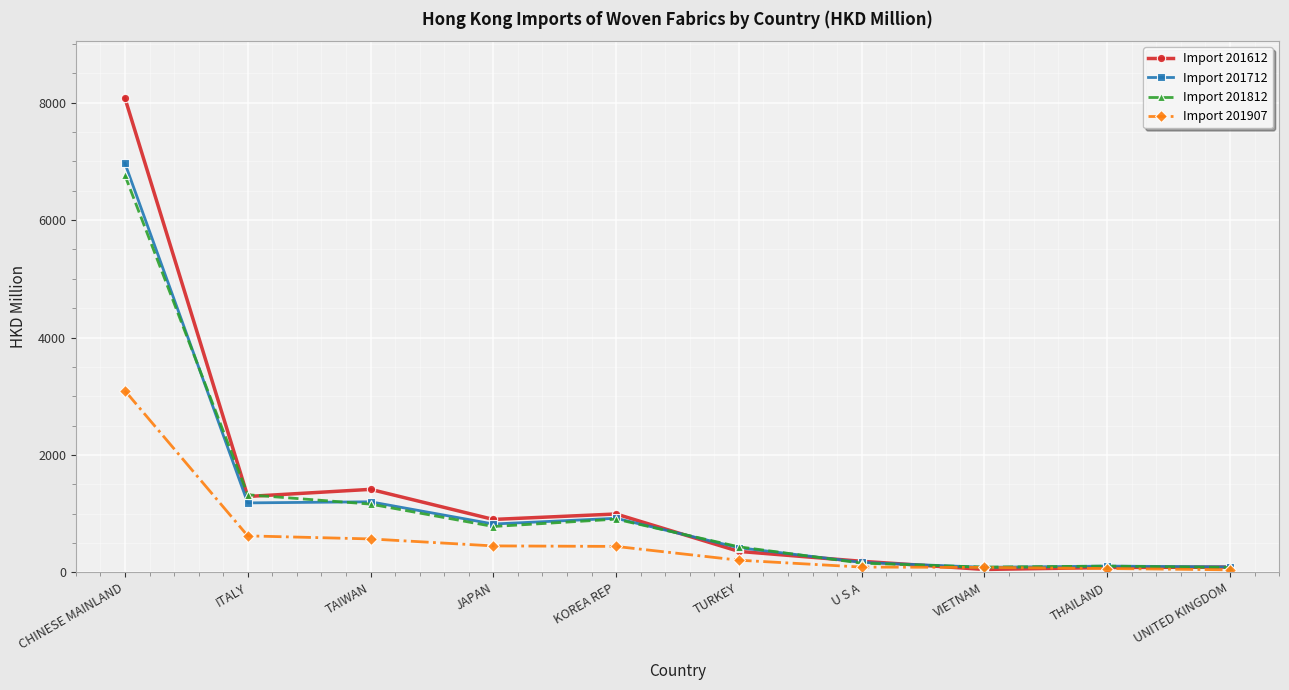

At how many categories does at least one series exceed 1743?

1